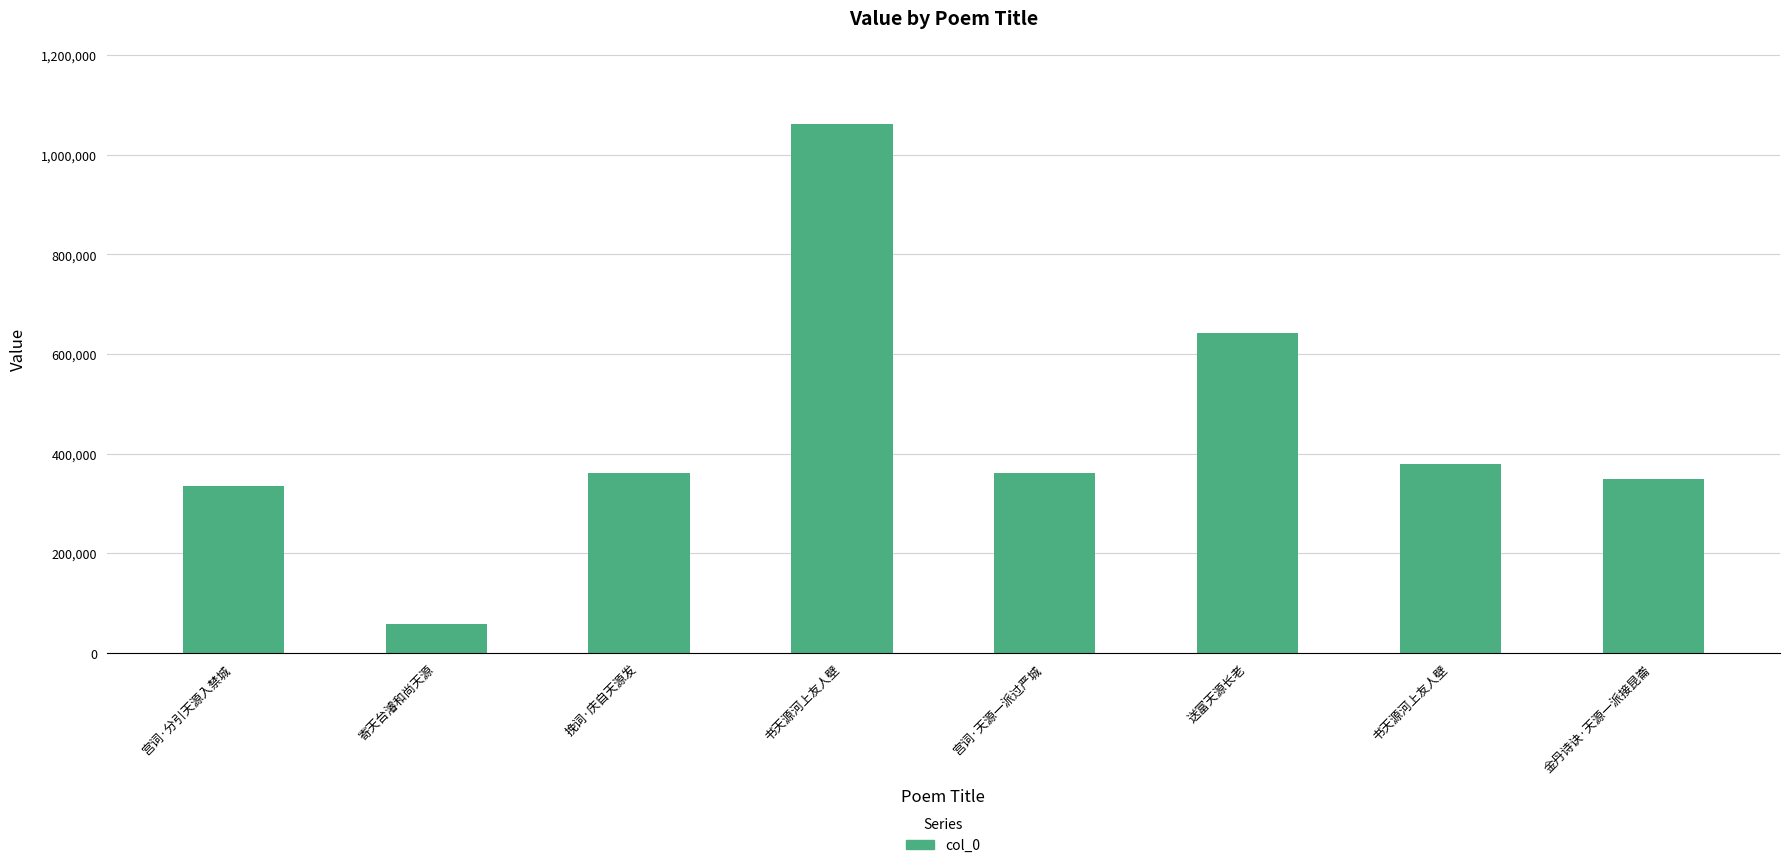

Are the bars horizontal?

No